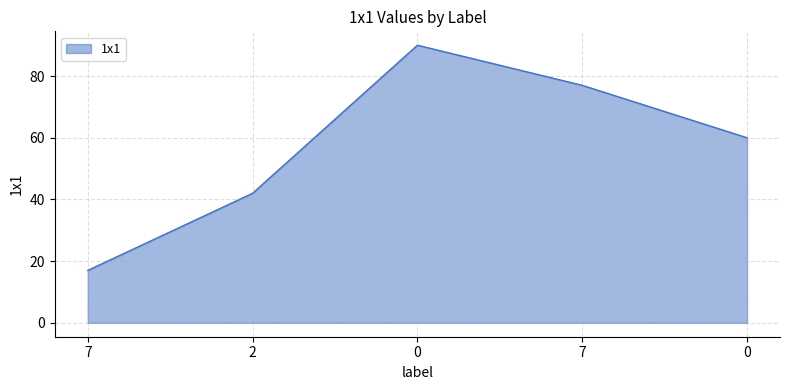

What is the greatest value displayed?

90